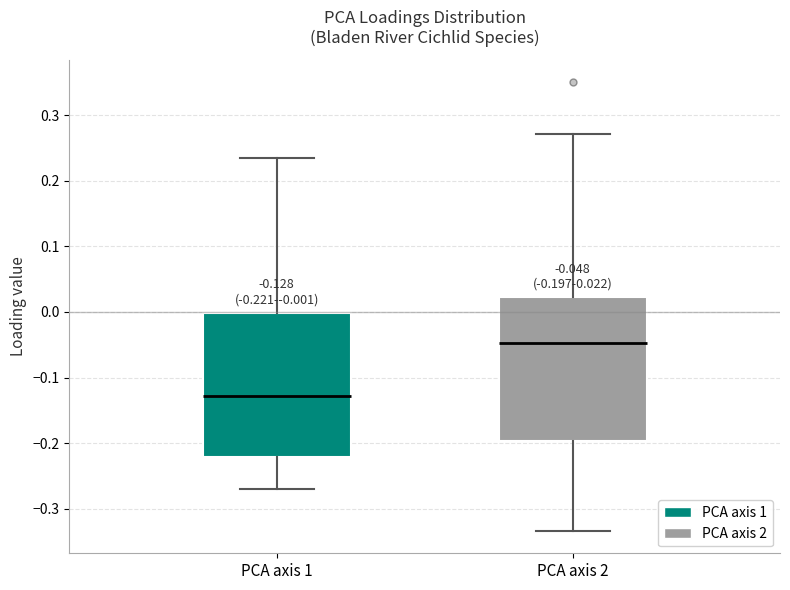

Which box has the lowest median line?

PCA axis 1